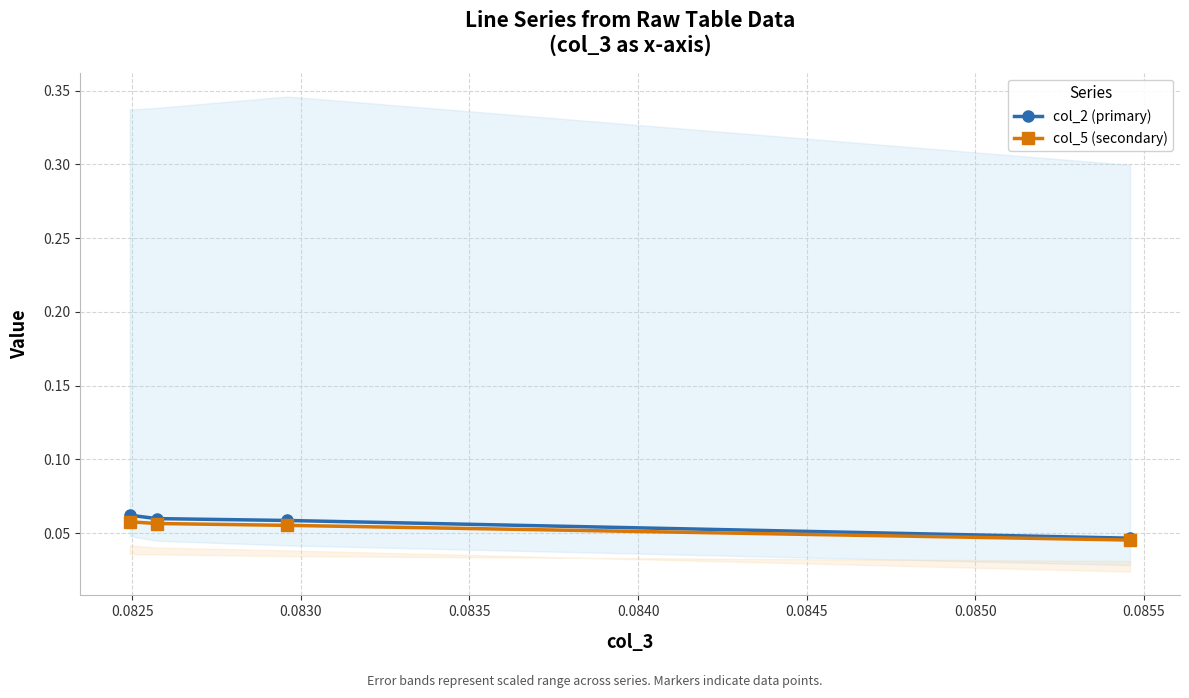

What is the sum of all col_2 (primary) values?

0.2